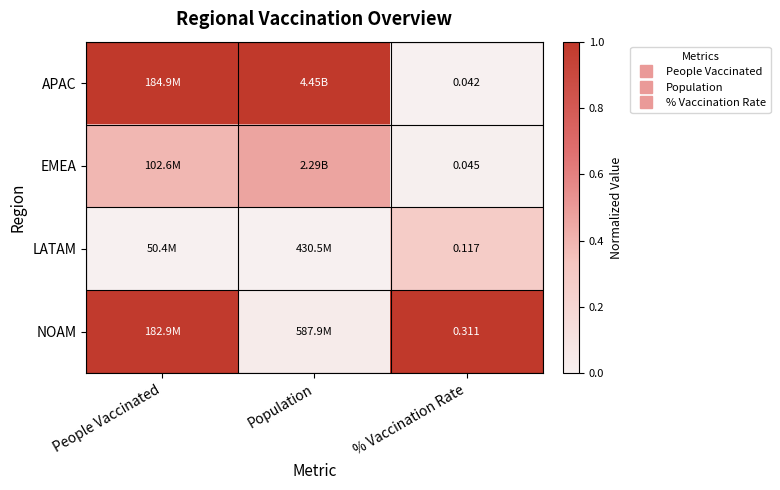

What value does the NOAM series have at % Vaccination Rate?

1.0